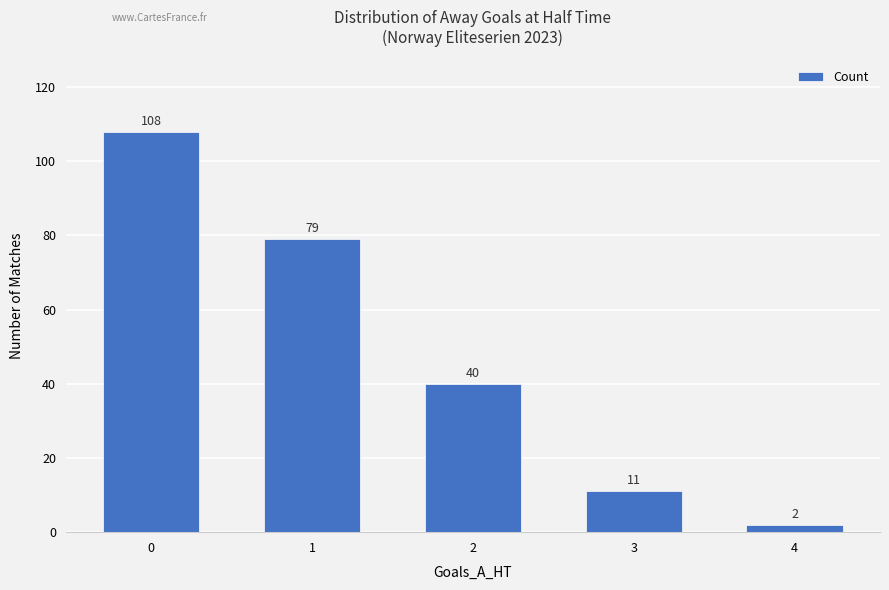

How many data points does each series have?

5